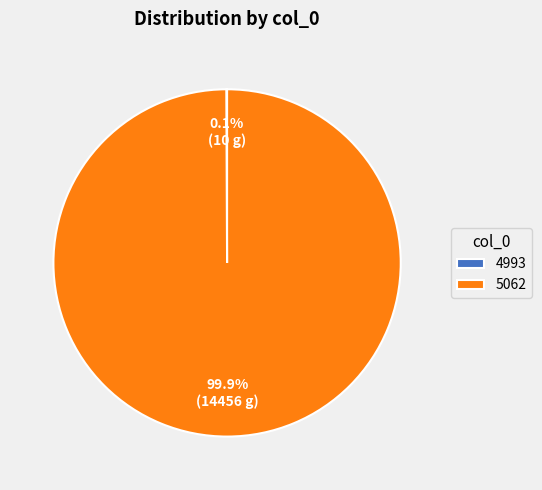

Does 5062 represent more than half of the total?

Yes